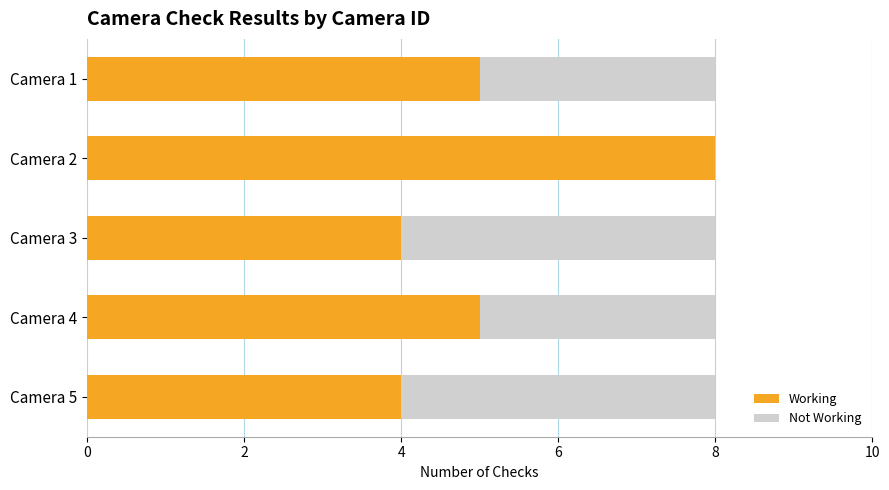

How many distinct data groups are displayed?

2